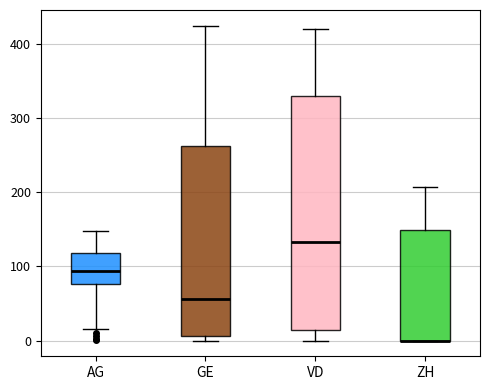

Where does the median line of the box for GE sit on the y-axis? The values are not printed on the chart, so give them approximately, as read against the axis.

60